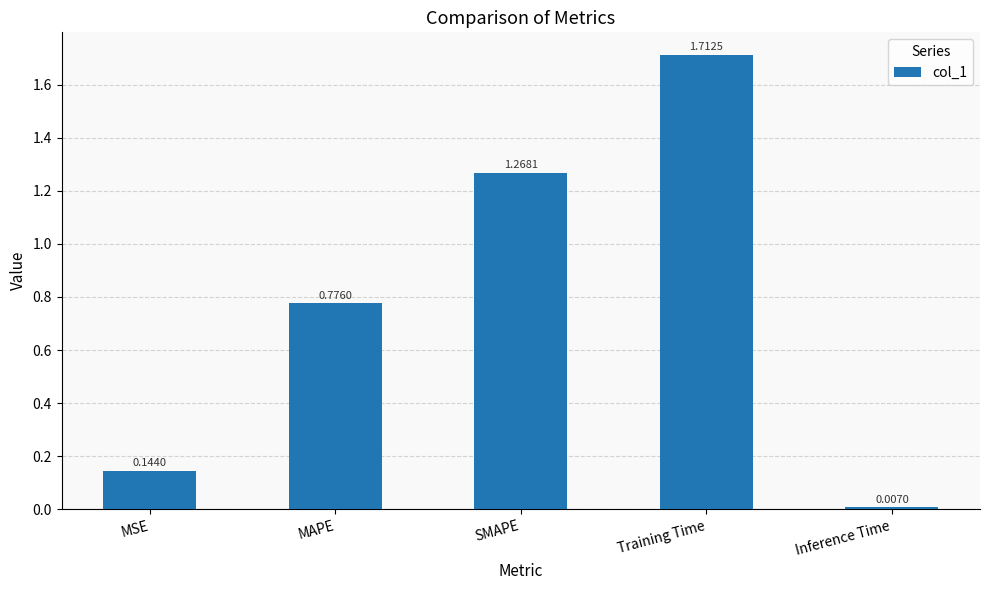

What is the label of the 3rd bar from the left?

SMAPE